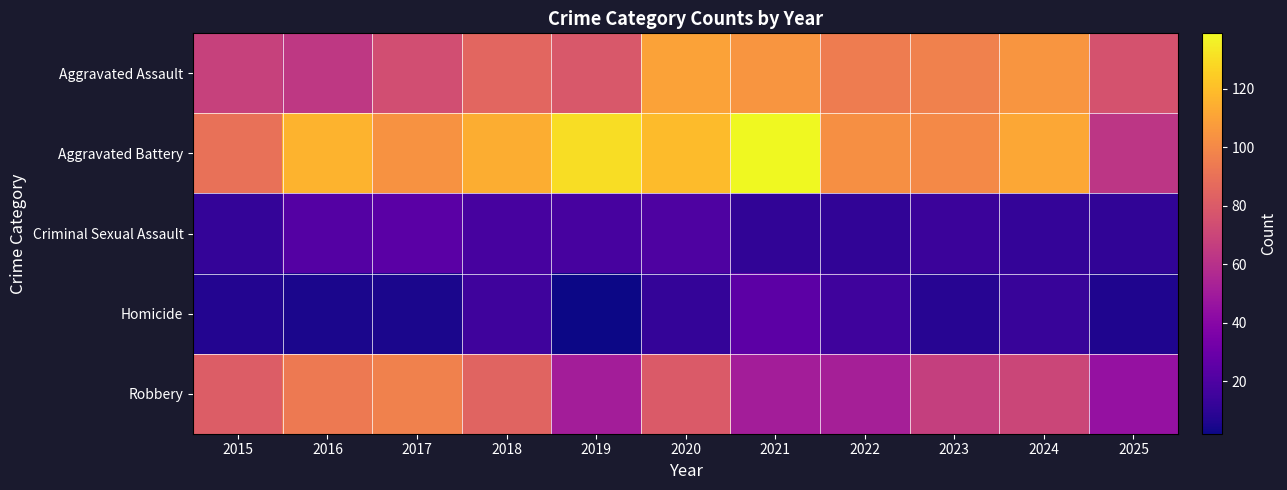

Reading left to right, transcribe all the data shown in this chart.

Aggravated Assault: 2015=68	2016=64	2017=74	2018=85	2019=79	2020=110	2021=105	2022=95	2023=97	2024=105	2025=76
Aggravated Battery: 2015=90	2016=116	2017=104	2018=114	2019=130	2020=119	2021=139	2022=103	2023=100	2024=112	2025=63
Criminal Sexual Assault: 2015=12	2016=22	2017=24	2018=18	2019=18	2020=20	2021=11	2022=11	2023=14	2024=12	2025=11
Homicide: 2015=7	2016=5	2017=5	2018=15	2019=2	2020=12	2021=25	2022=15	2023=8	2024=13	2025=6
Robbery: 2015=81	2016=94	2017=97	2018=84	2019=51	2020=80	2021=51	2022=52	2023=67	2024=70	2025=45